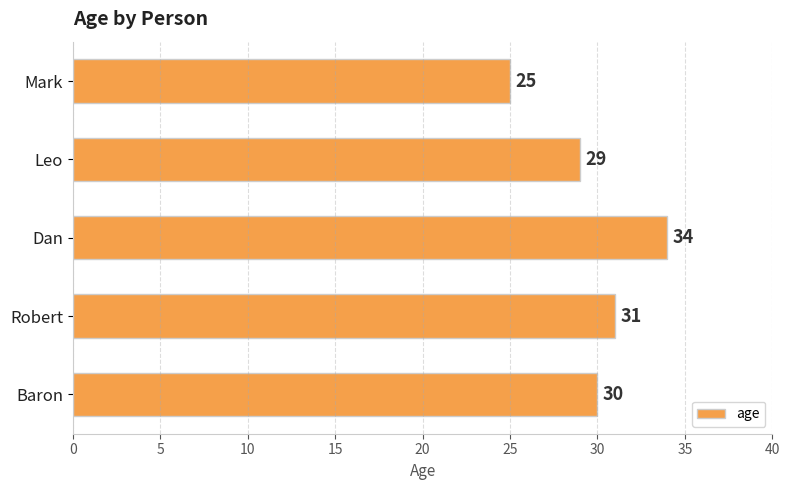

How many categories are shown in the chart?

5